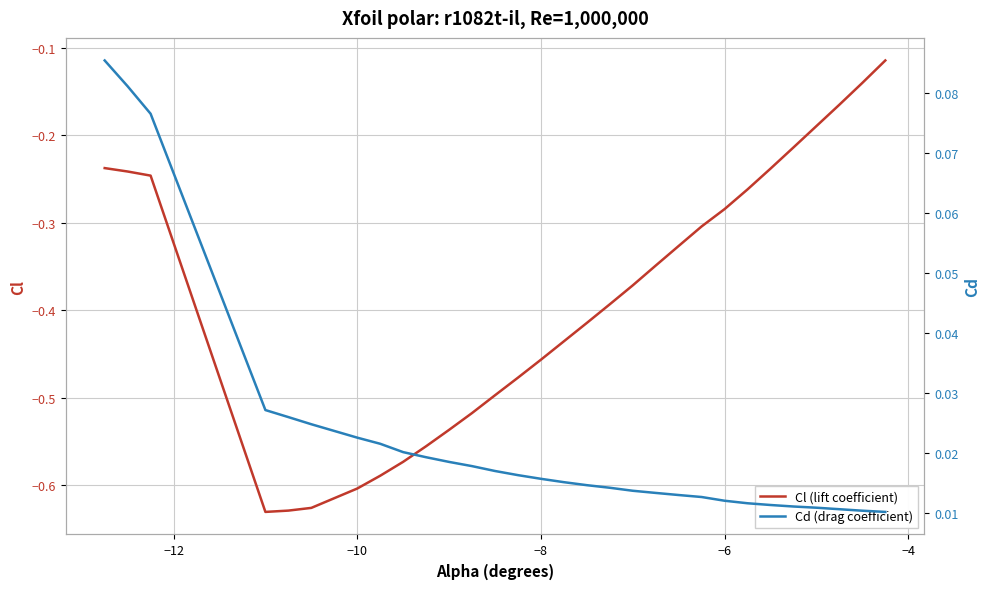

True or false: Cl (lift coefficient) and Cd (drag coefficient) intersect in this chart.

False